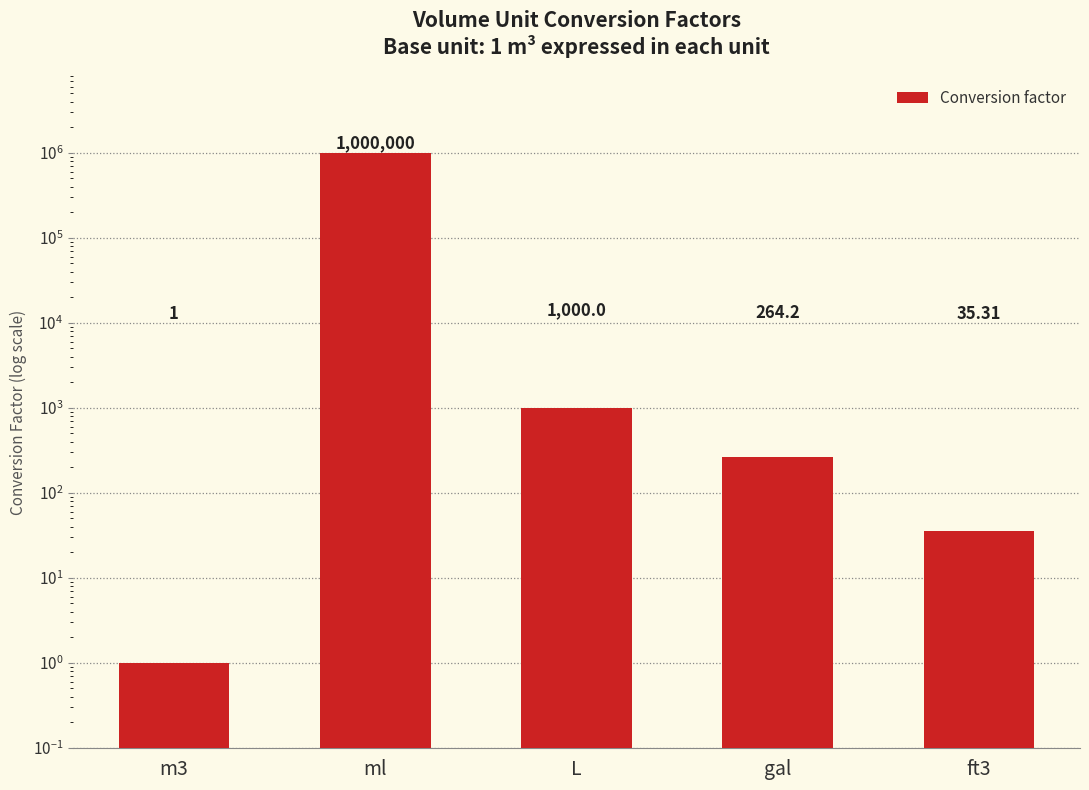

List the labels in order of value, largest first.

ml, L, gal, ft3, m3